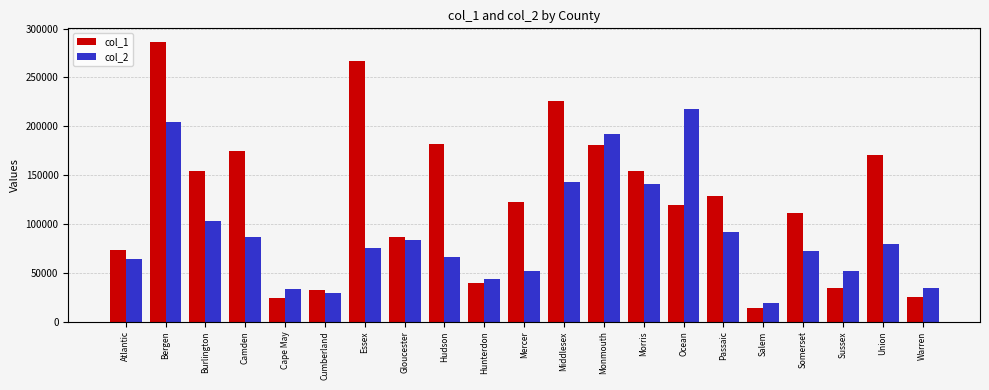

Which series has the largest total across all categories?

col_1